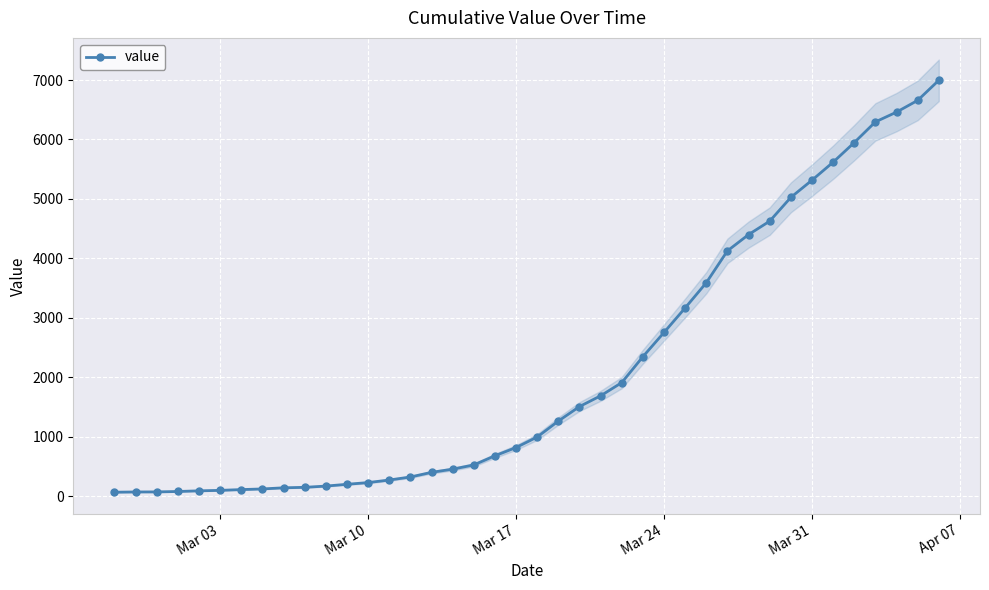

What is the highest value of the value series?

6995